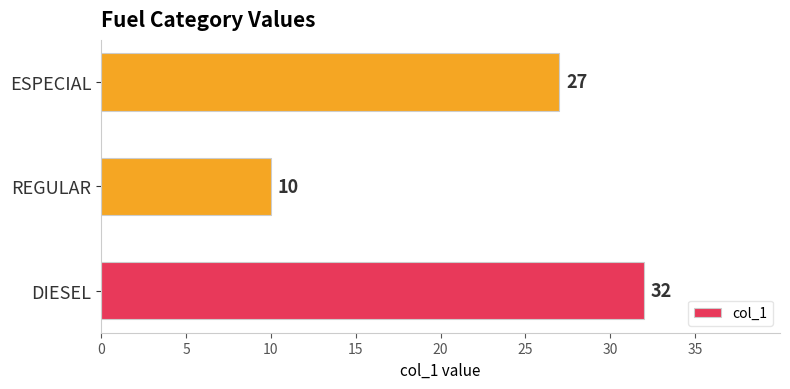

Reading top to bottom, what are all the values shown in this chart?

27	10	32